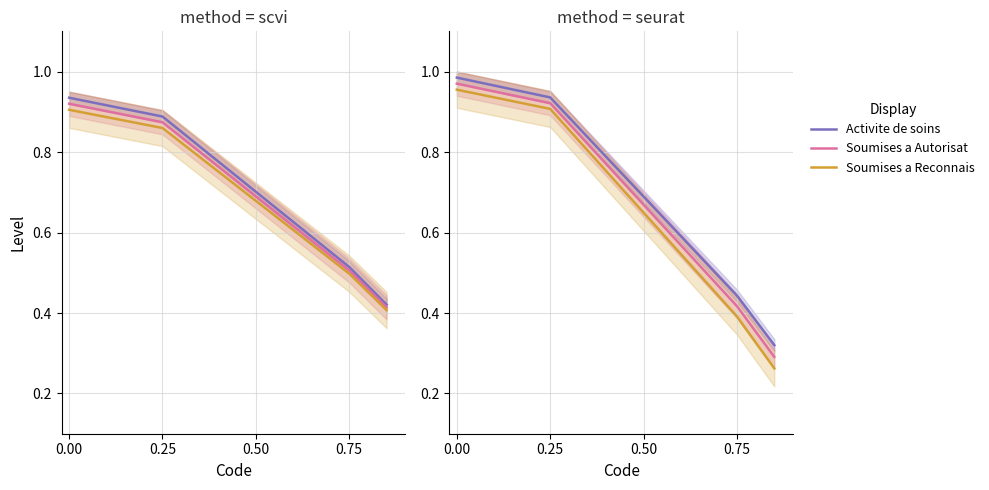

The value of Activite de soins at 0.00 is 1.0. True or false?

True